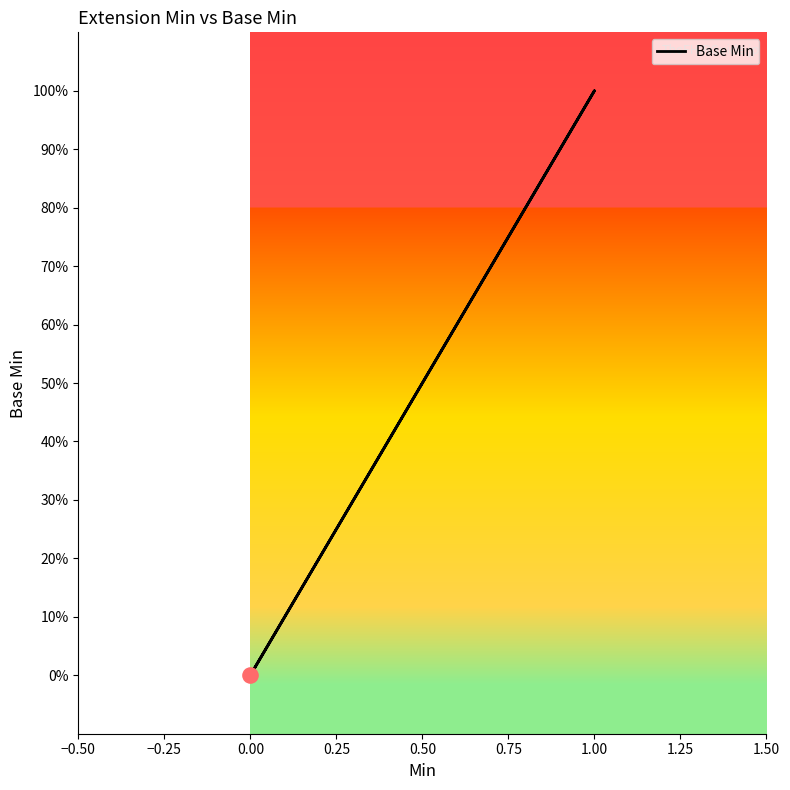

Between 1.00 and 0.00, which is larger?

1.00